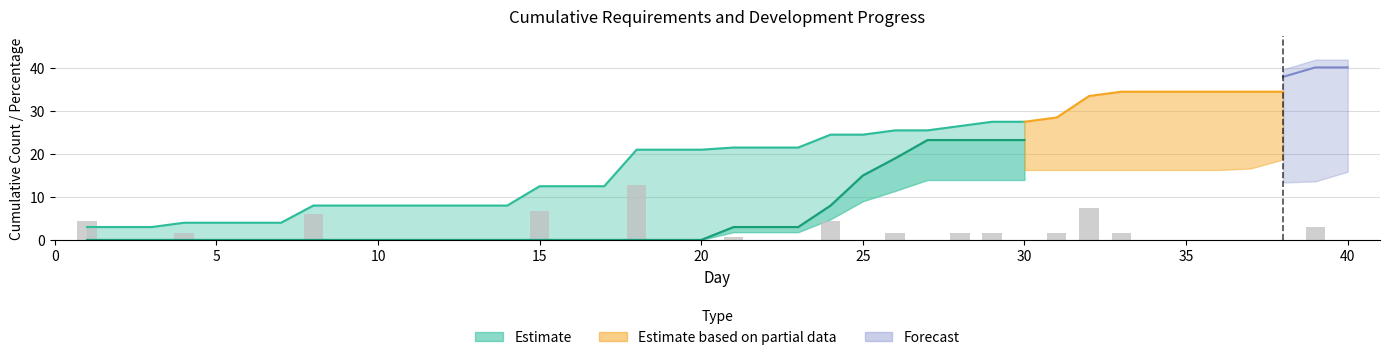

What is the total value across all series at 21?

24.9